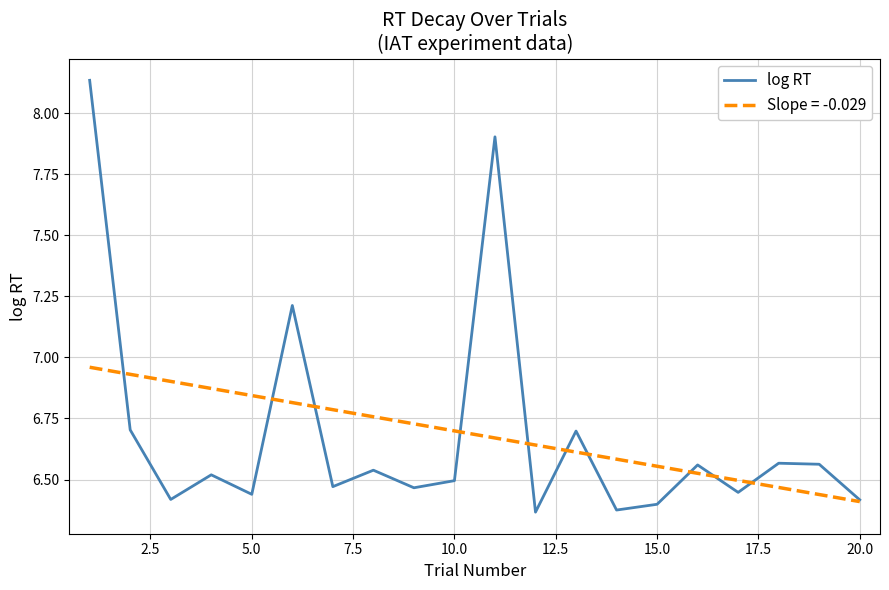

List the series in order of their peak value, highest first.

log RT, Slope = -0.029